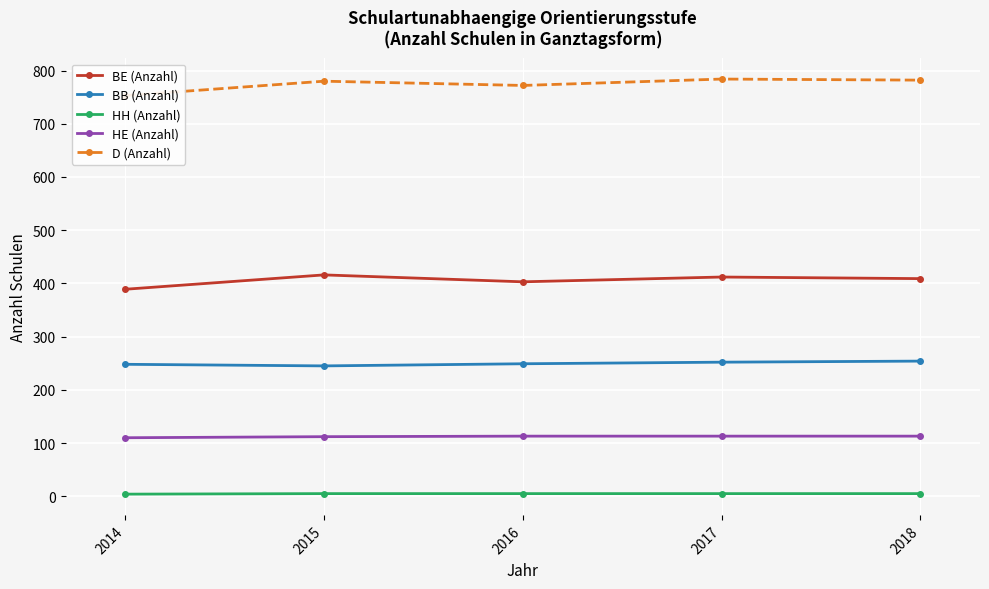

What are all the series names shown in the legend?

BE (Anzahl), BB (Anzahl), HH (Anzahl), HE (Anzahl), D (Anzahl)